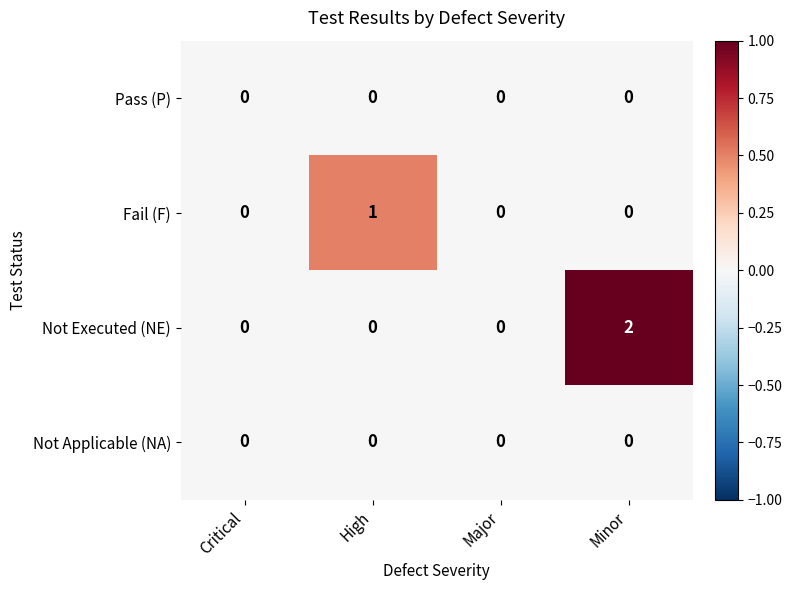

The Not Executed (NE) series shows 0 at Critical. True or false?

True